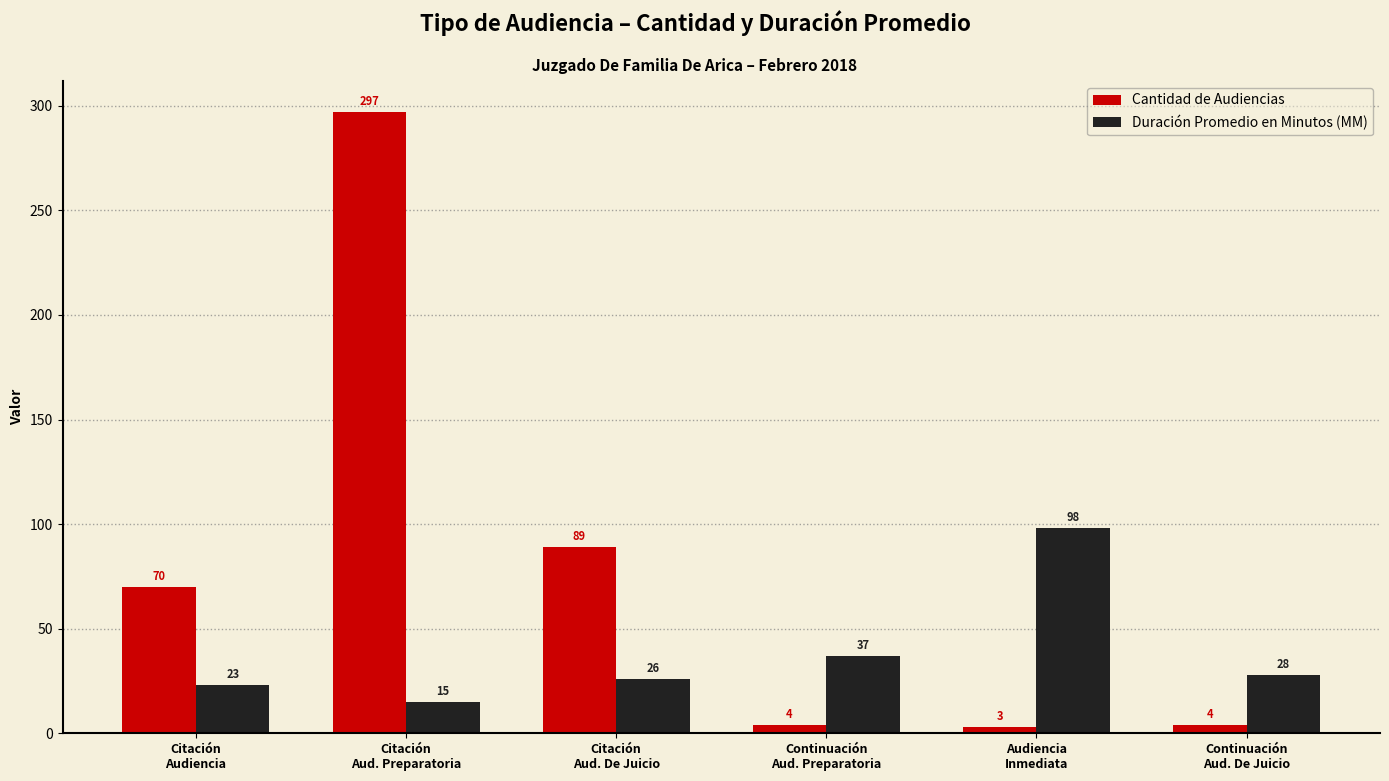

What is the minimum value shown in the chart?

3